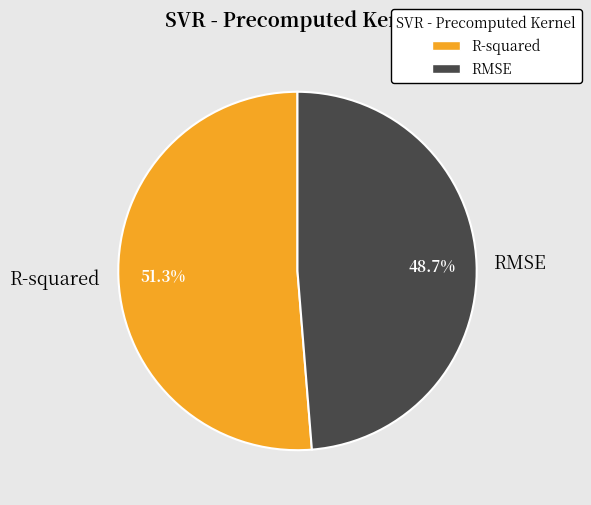

To the nearest percent, what percentage of the pie is R-squared?

51%